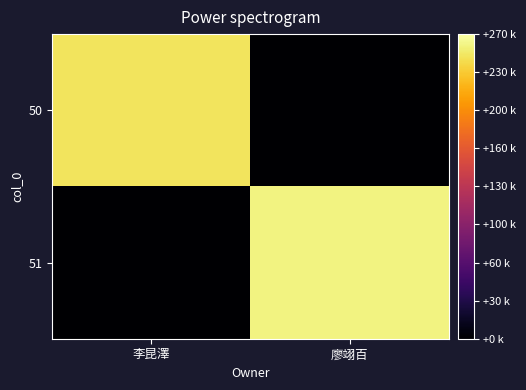

How many categories are shown in the chart?

2